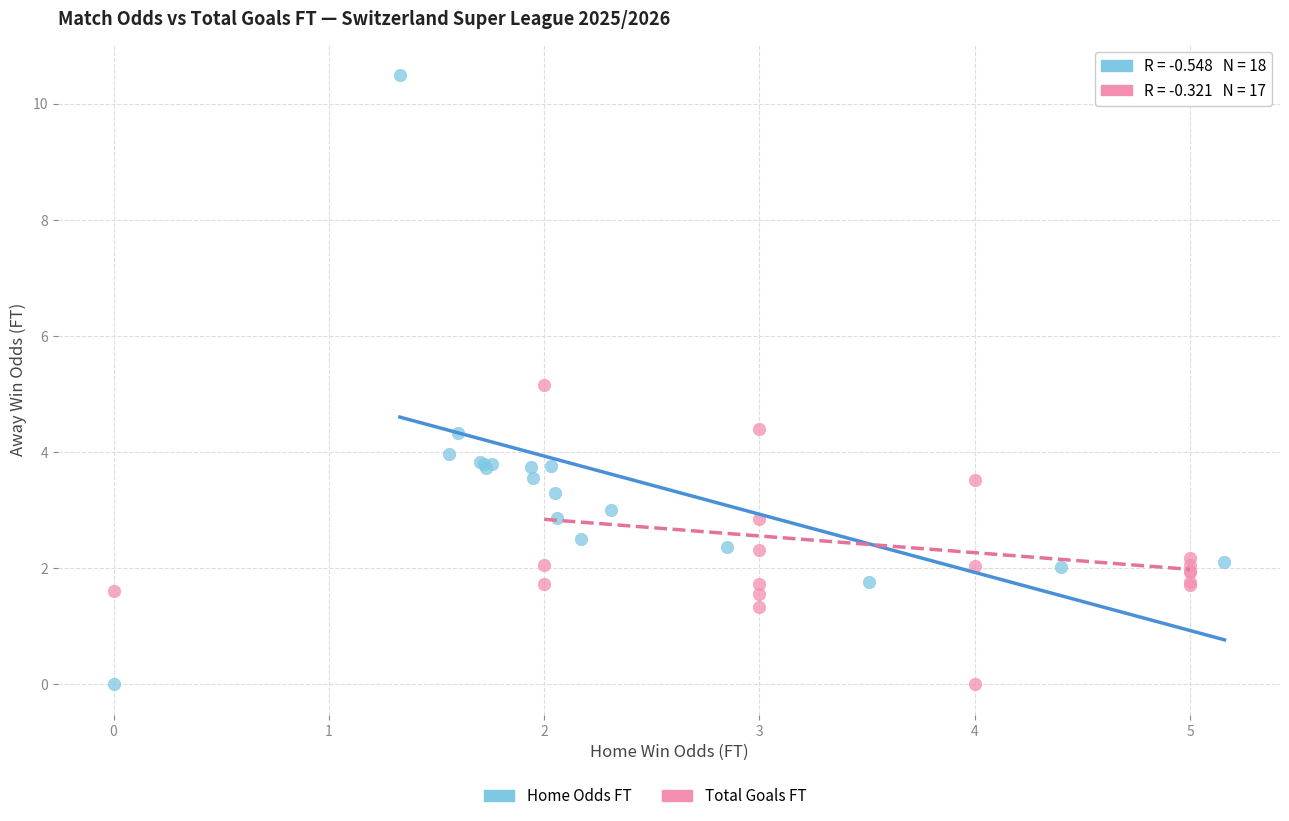

Which series has the widest spread of Y values?

Home Odds FT